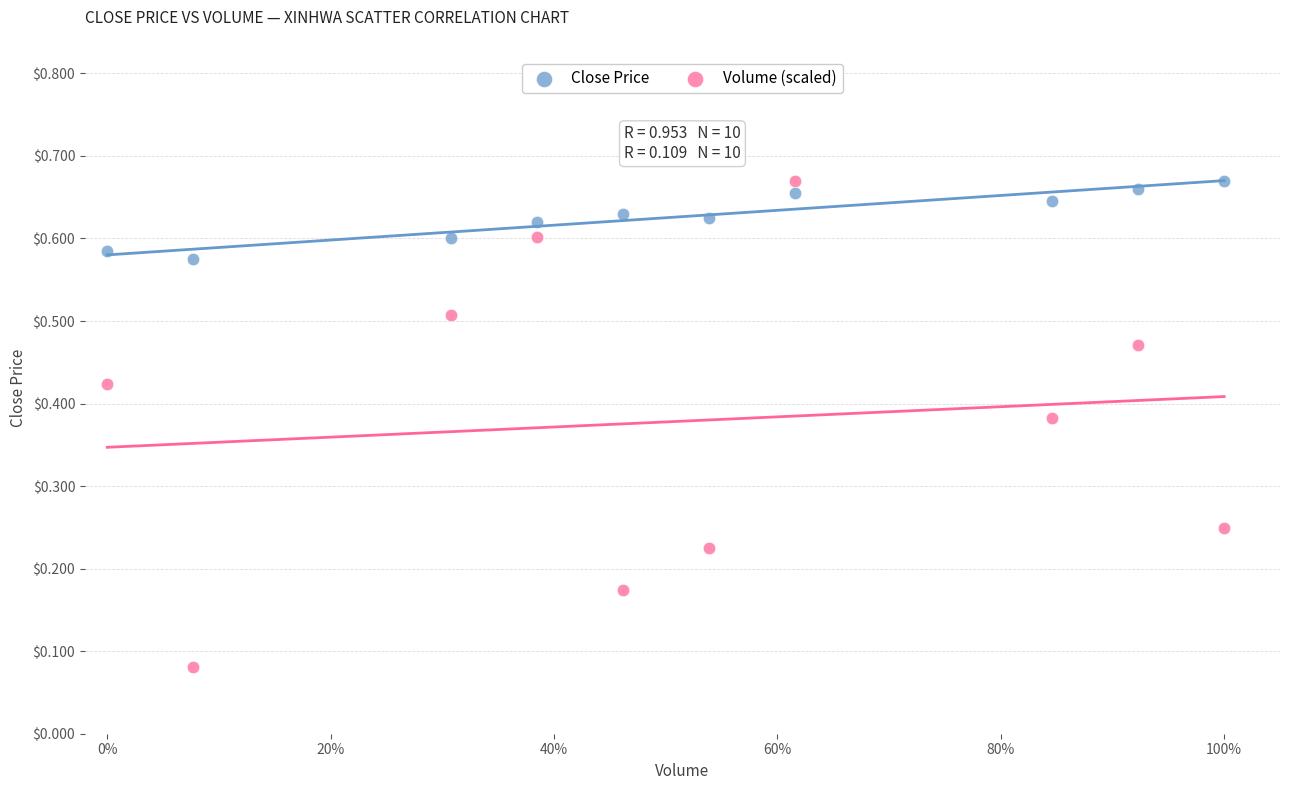

Which series has the largest Y range (max minus min)?

Volume (scaled)